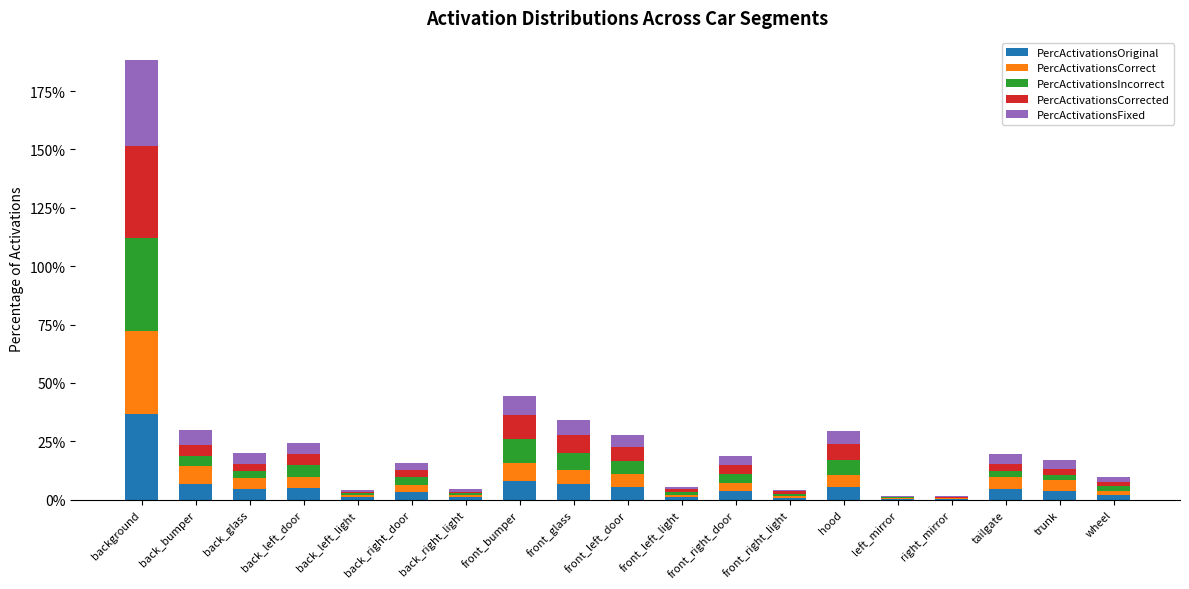

Which series changed the most between background and left_mirror?

PercActivationsIncorrect